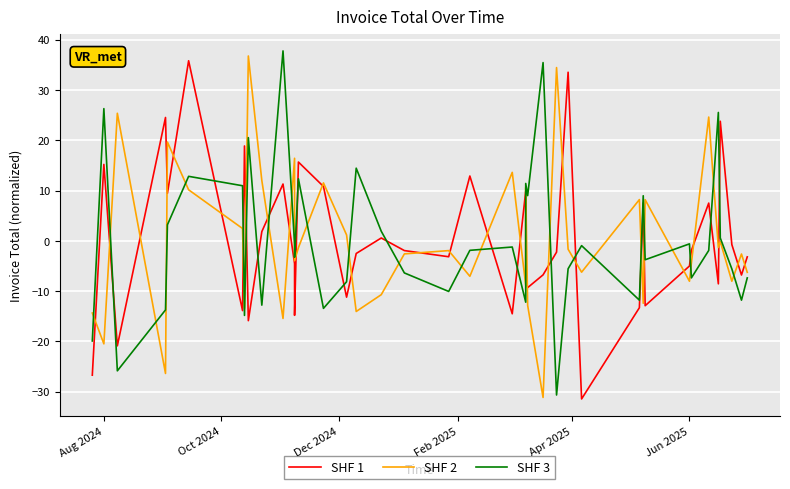

What is the lowest value of the SHF 3 series?

-30.7